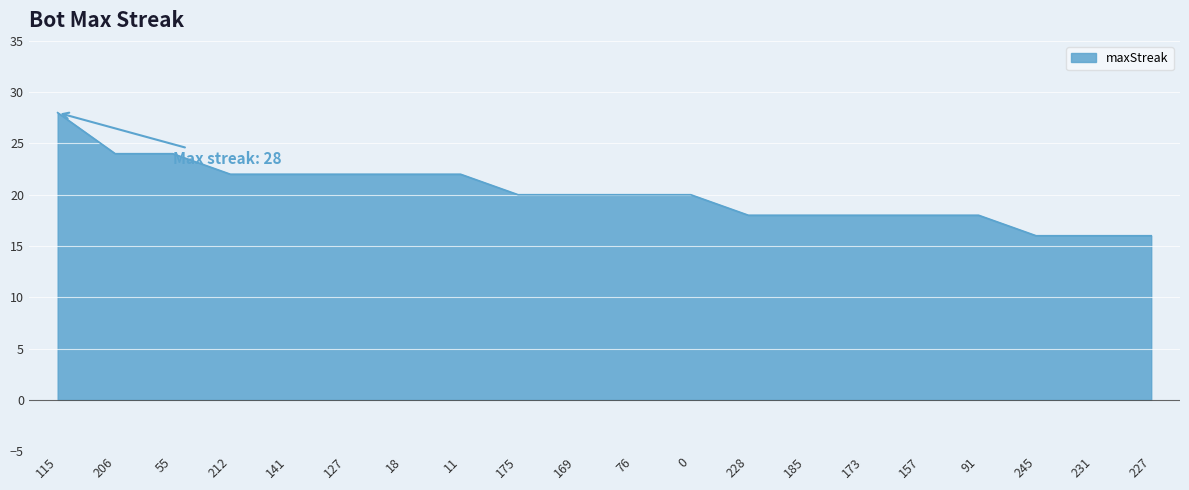

Count the number of data series in this chart.

1